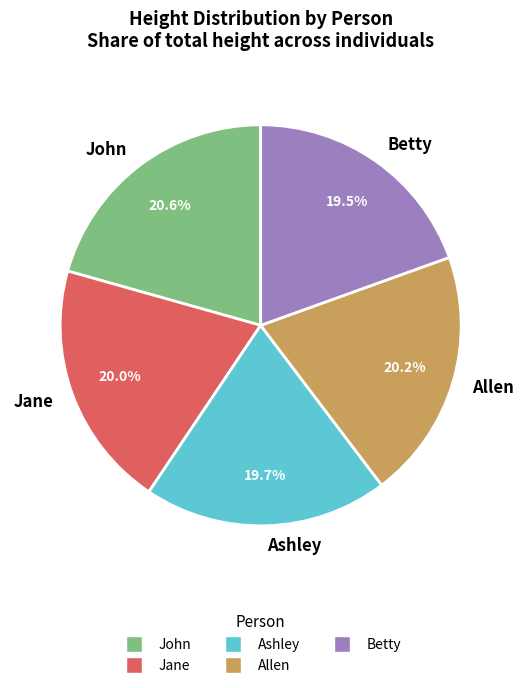

Combined, what portion of the pie is Ashley and Betty?

39.2%